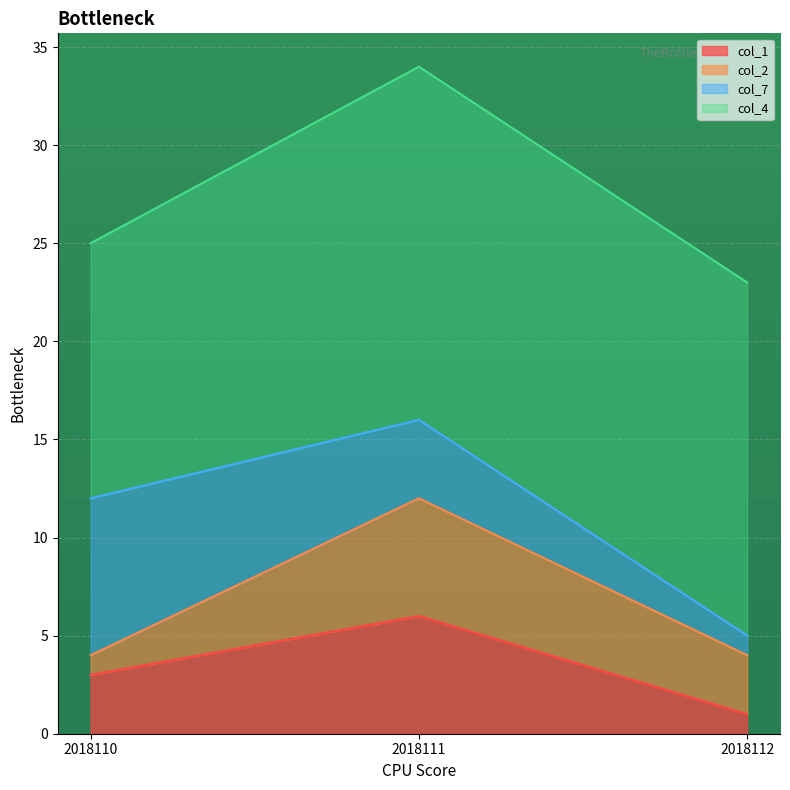

Which series has the largest total across all categories?

col_4